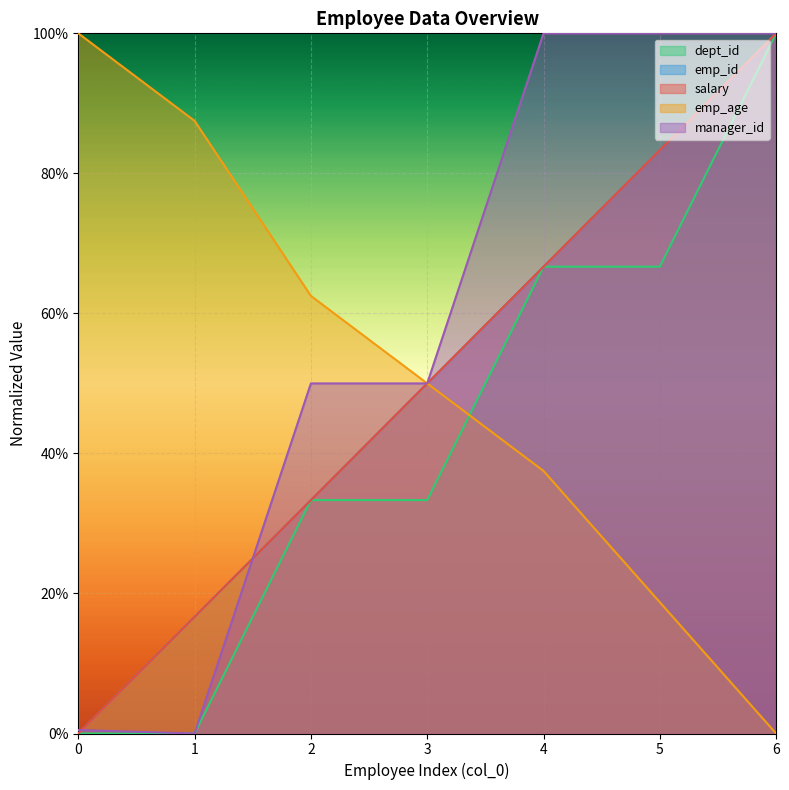

Is it true that emp_age equals 0.9 at 2?

False